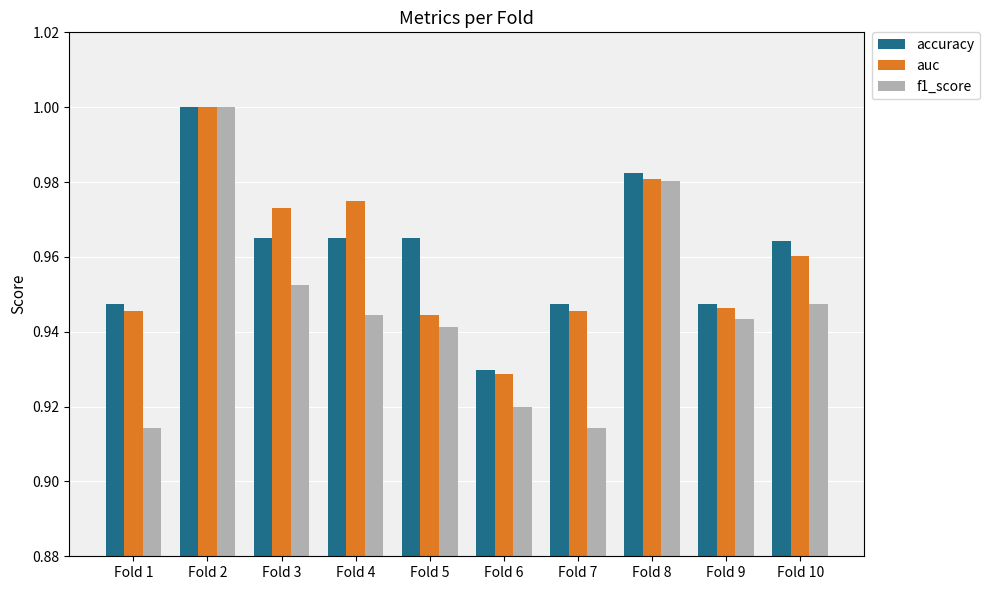

At Fold 5, list the series in order from largest to smallest.

accuracy, auc, f1_score